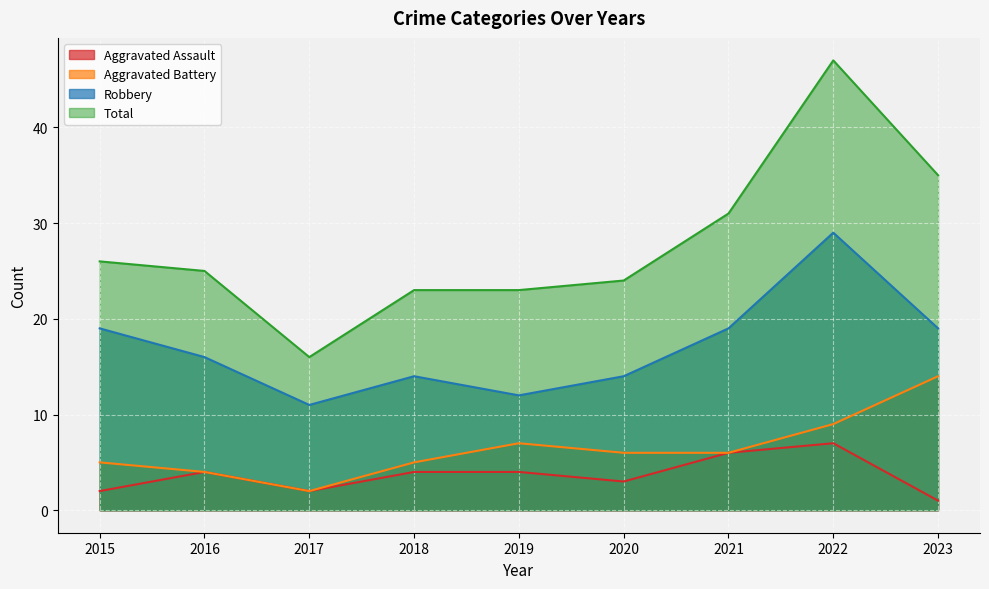

What is the value of the Total point at the 6th from the left?

24